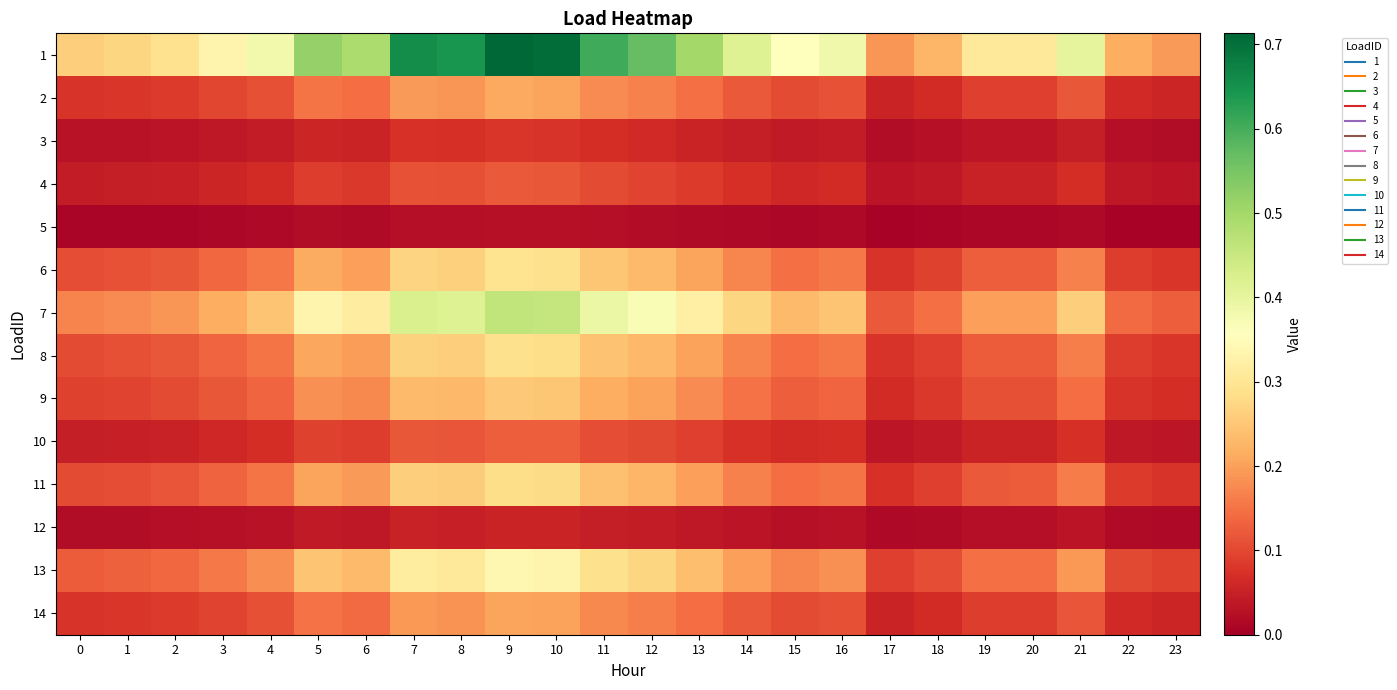

Which series has the widest spread of values?

1